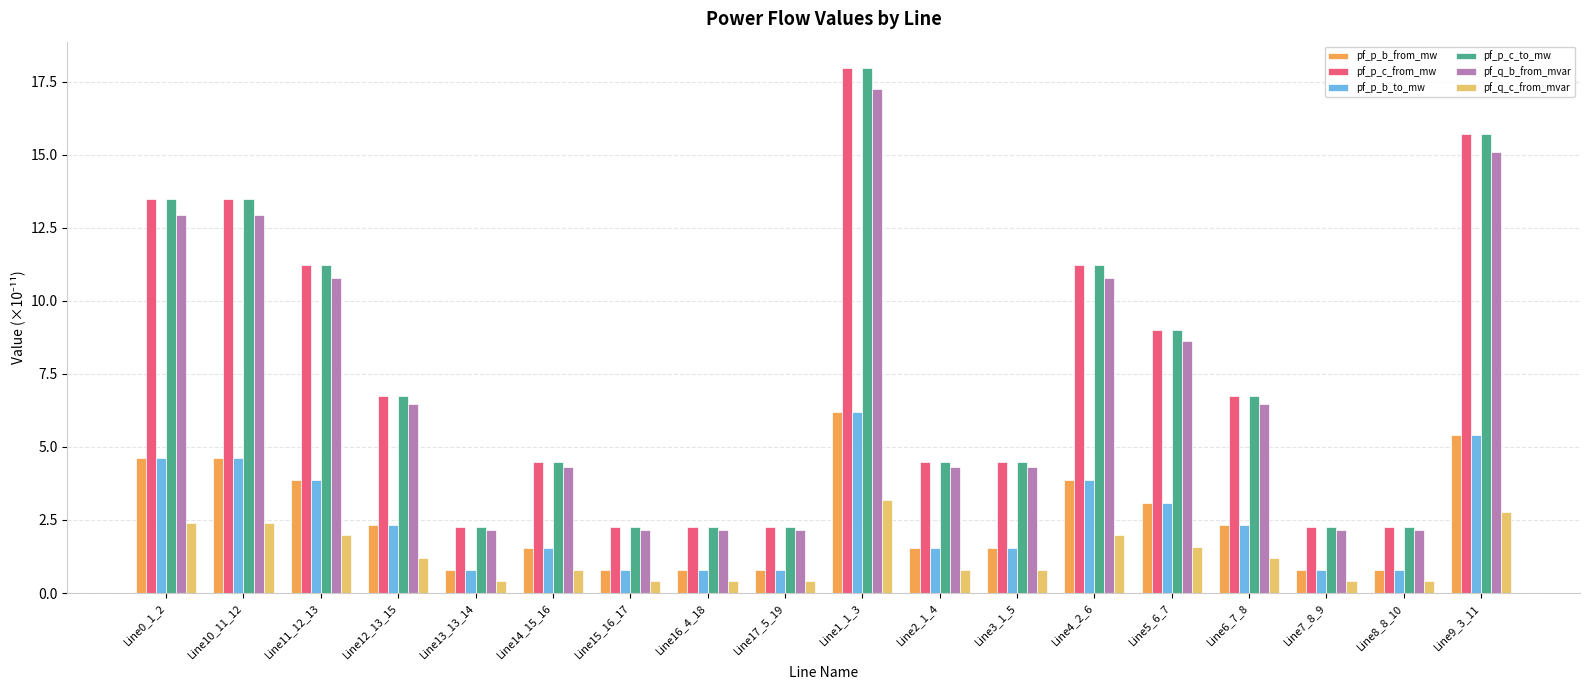

What is the sum of the pf_p_c_from_mw values at Line6_7_8 and Line16_4_18?

9.0